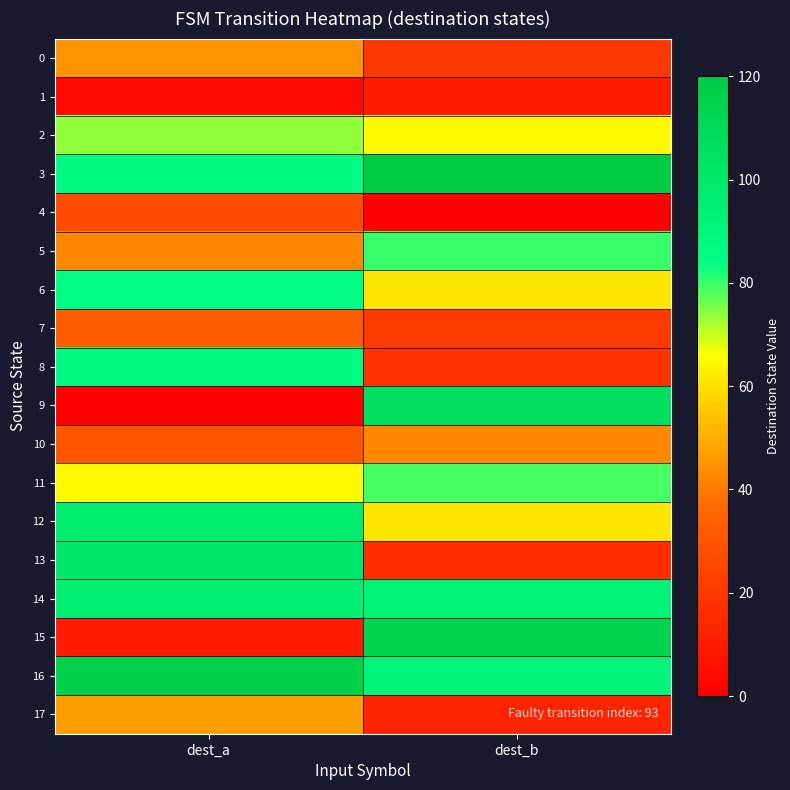

Reading right to left, list all the values displayed in this chart.

0: dest_b=20	dest_a=45
1: dest_b=10	dest_a=4
2: dest_b=65	dest_a=74
3: dest_b=120	dest_a=87
4: dest_b=0	dest_a=27
5: dest_b=80	dest_a=43
6: dest_b=61	dest_a=85
7: dest_b=21	dest_a=33
8: dest_b=18	dest_a=88
9: dest_b=105	dest_a=1
10: dest_b=43	dest_a=30
11: dest_b=79	dest_a=65
12: dest_b=61	dest_a=97
13: dest_b=16	dest_a=100
14: dest_b=93	dest_a=95
15: dest_b=114	dest_a=10
16: dest_b=91	dest_a=116
17: dest_b=13	dest_a=47